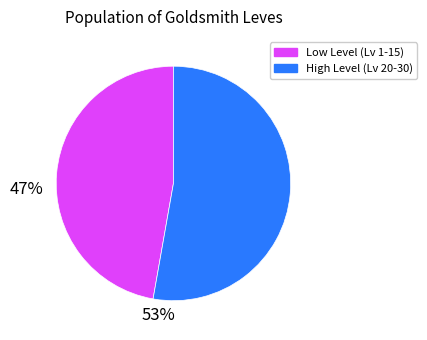

Count the number of slices in the pie.

2